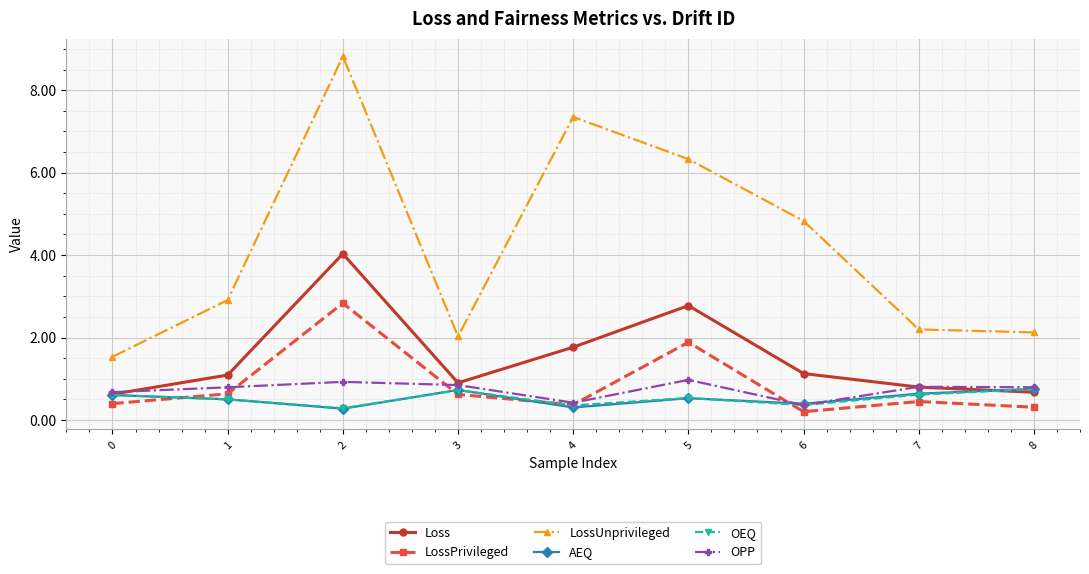

What is the maximum value shown in the chart?

8.8